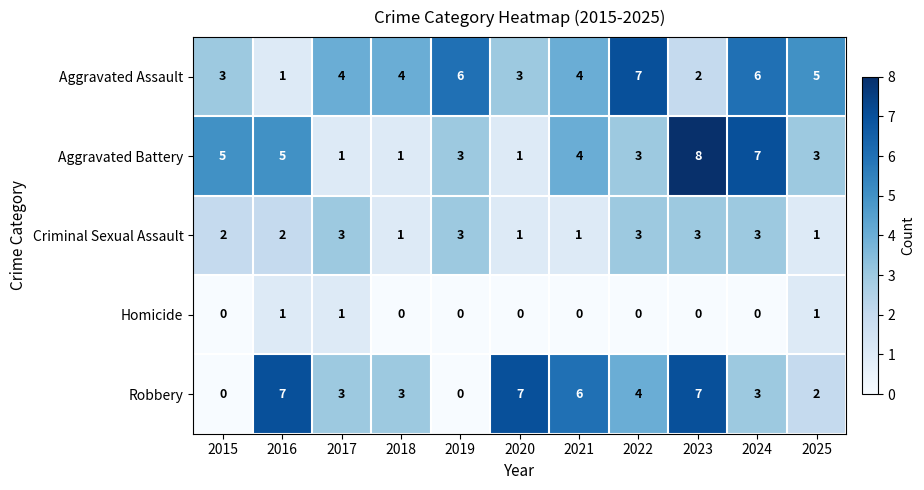

What is the sum of the Robbery values at 2015 and 2017?

3